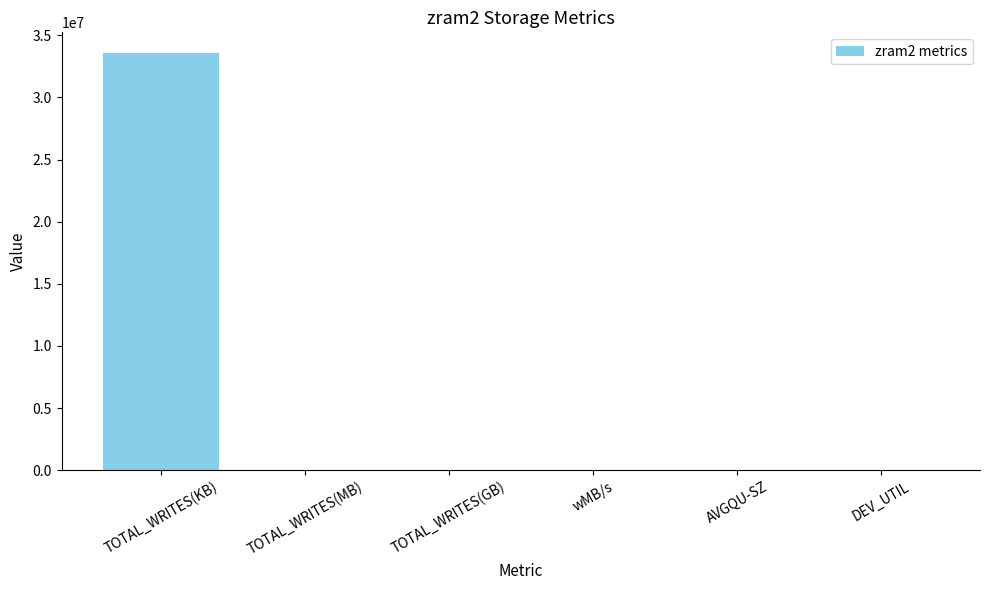

What is the greatest value displayed?

33558872.0